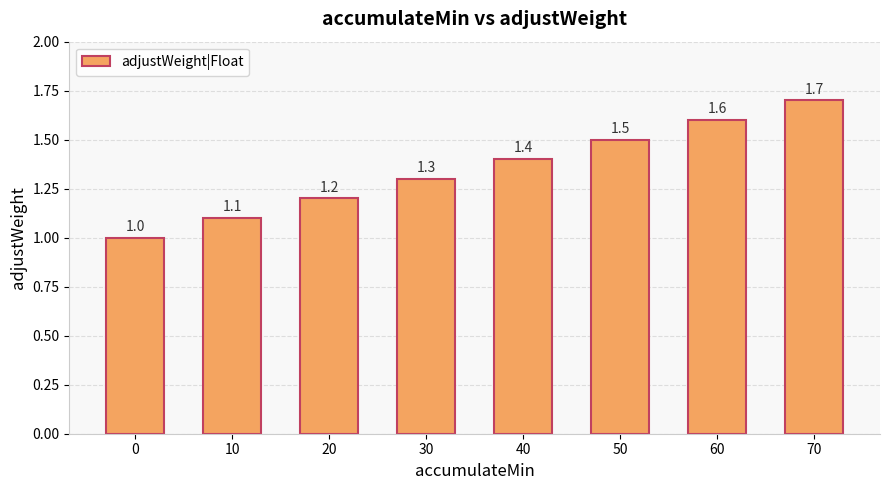

List the labels in order of value, largest first.

70, 60, 50, 40, 30, 20, 10, 0